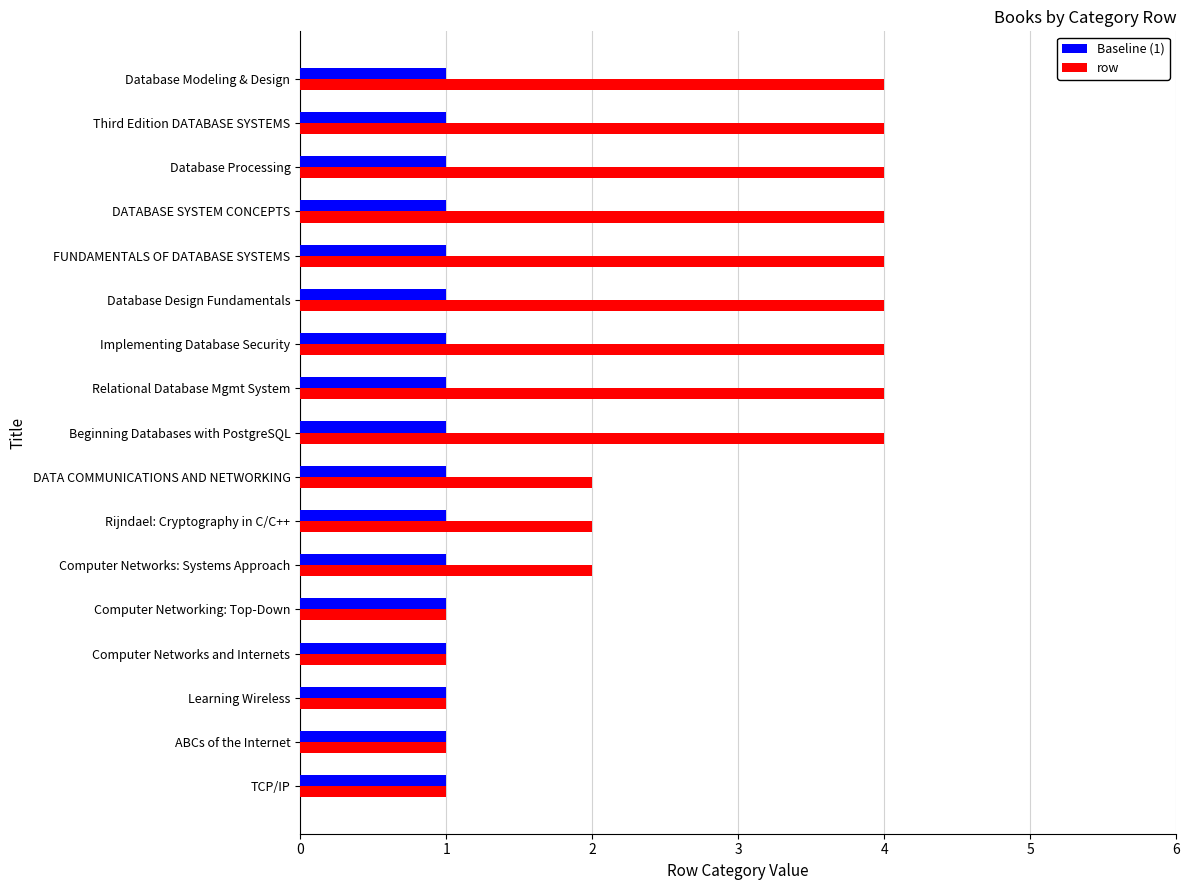

List the series in order of their overall mean, highest first.

row, Baseline (1)